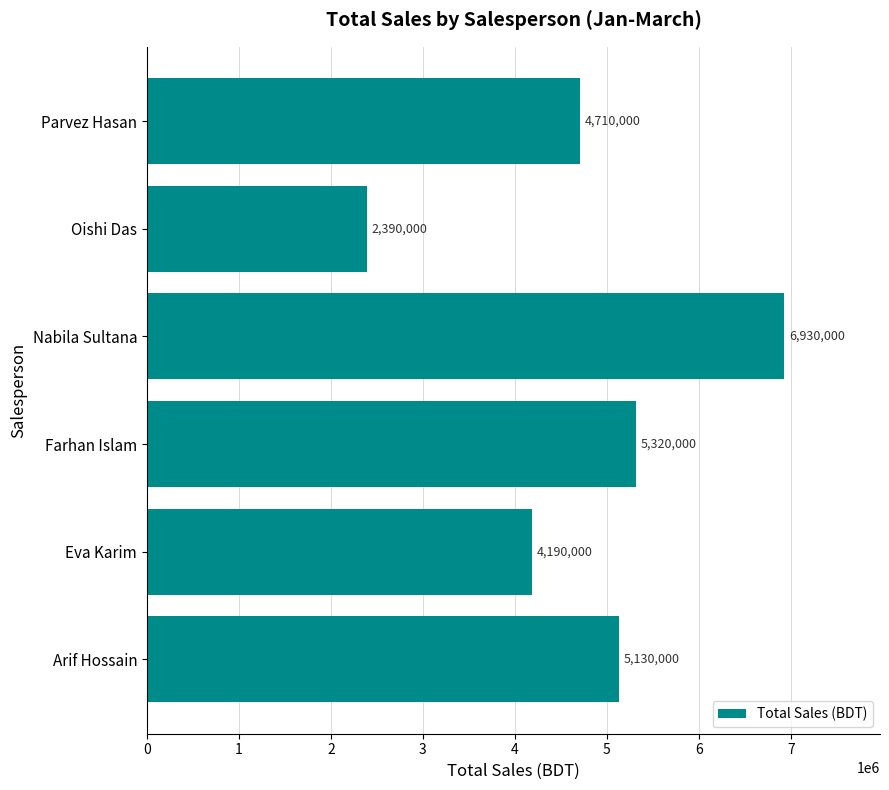

How many bars are there in total?

6